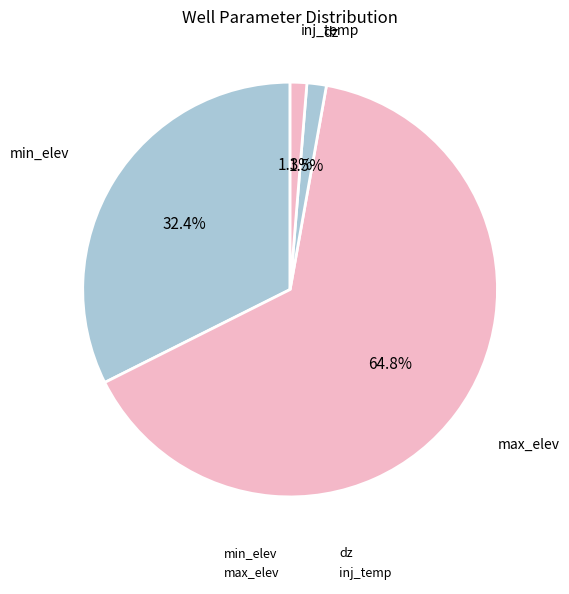

What percentage is the min_elev slice, to the nearest percent?

32%